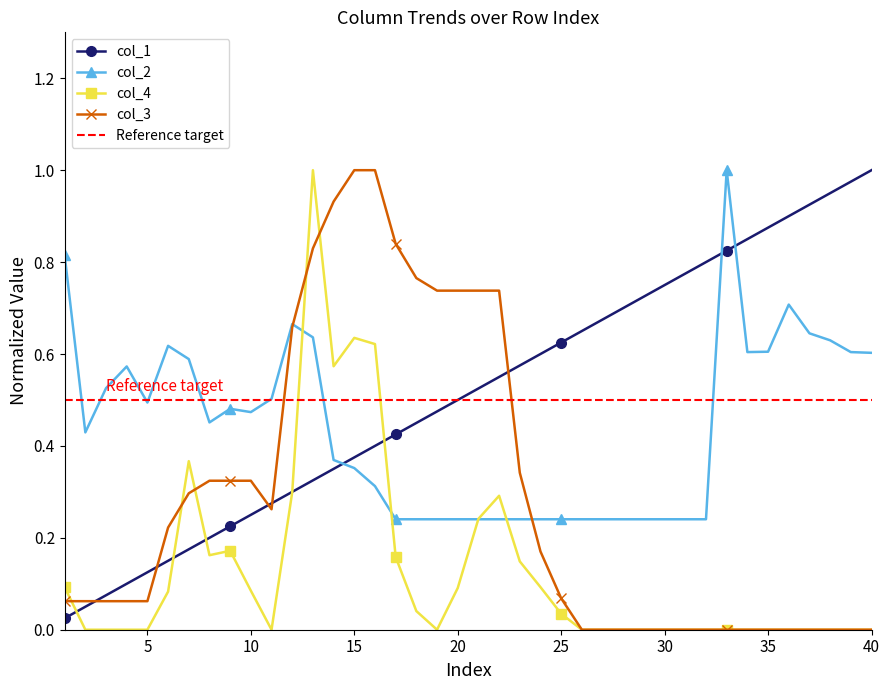

True or false: col_1 has a value of 0.1 at 9.

False